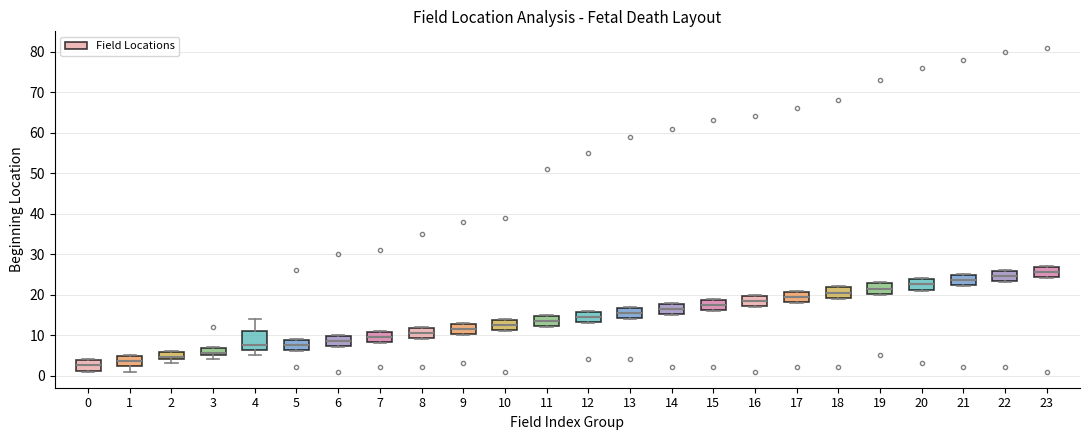

Reading left to right, read every box against the y-axis: the position of its median line, the range the box covers, and the ends of its whiskers. The values are not printed on the chart, so give them approximately, as read against the axis.

0: median 3, box 1 to 4, whiskers 1 to 4
1: median 4, box 2 to 5, whiskers 1 to 5
2: median 5, box 4 to 6, whiskers 3 to 6
3: median 6, box 5 to 7, whiskers 4 to 7
4: median 8, box 6 to 11, whiskers 5 to 14
5: median 8, box 6 to 9, whiskers 6 to 9
6: median 9, box 7 to 10, whiskers 7 to 10
7: median 10, box 8 to 11, whiskers 8 to 11
8: median 11, box 9 to 12, whiskers 9 to 12
9: median 12, box 10 to 13, whiskers 10 to 13
10: median 13, box 11 to 14, whiskers 11 to 14
11: median 14, box 12 to 15, whiskers 12 to 15
12: median 15, box 13 to 16, whiskers 13 to 16
13: median 16, box 14 to 17, whiskers 14 to 17
14: median 17, box 15 to 18, whiskers 15 to 18
15: median 18, box 16 to 19, whiskers 16 to 19
16: median 19, box 17 to 20, whiskers 17 to 20
17: median 20, box 18 to 21, whiskers 18 to 21
18: median 21, box 19 to 22, whiskers 19 to 22
19: median 22, box 20 to 23, whiskers 20 to 23
20: median 23, box 21 to 24, whiskers 21 to 24
21: median 24, box 22 to 25, whiskers 22 to 25
22: median 25, box 23 to 26, whiskers 23 to 26
23: median 26, box 24 to 27, whiskers 24 to 27